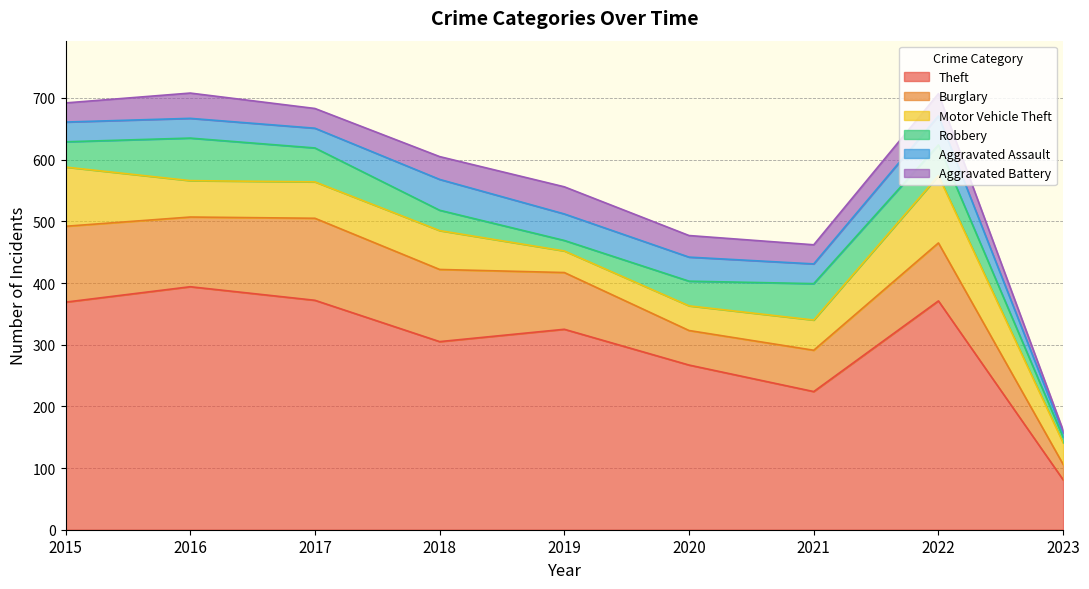

True or false: Burglary has a value of 67 at 2021.

True